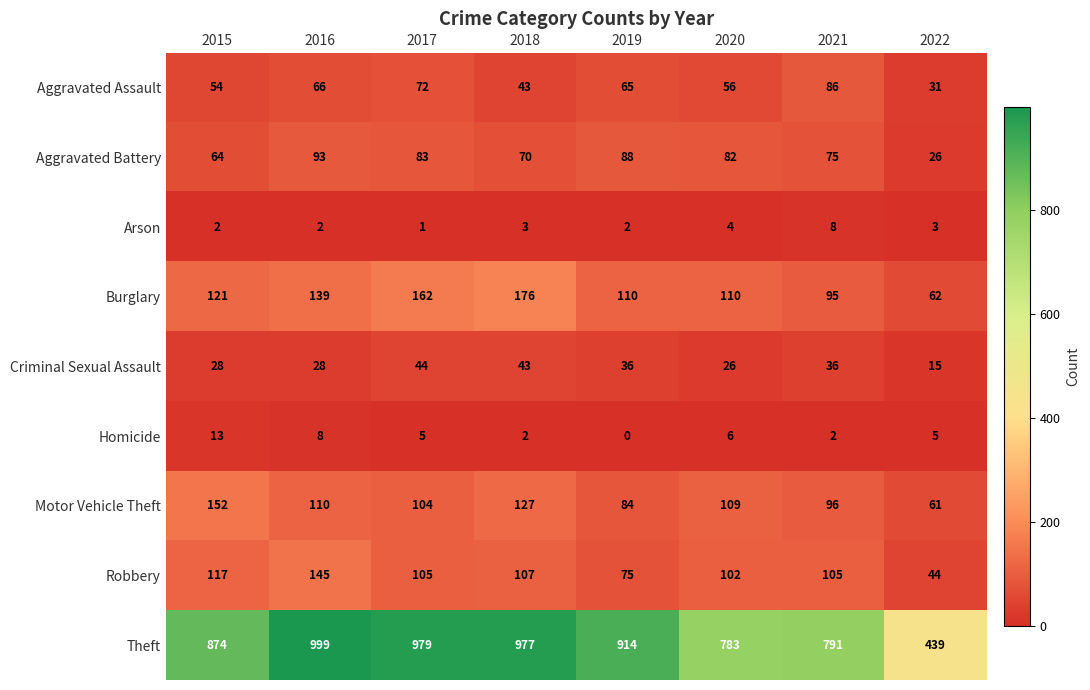

Is it true that Motor Vehicle Theft equals 84 at 2019?

True